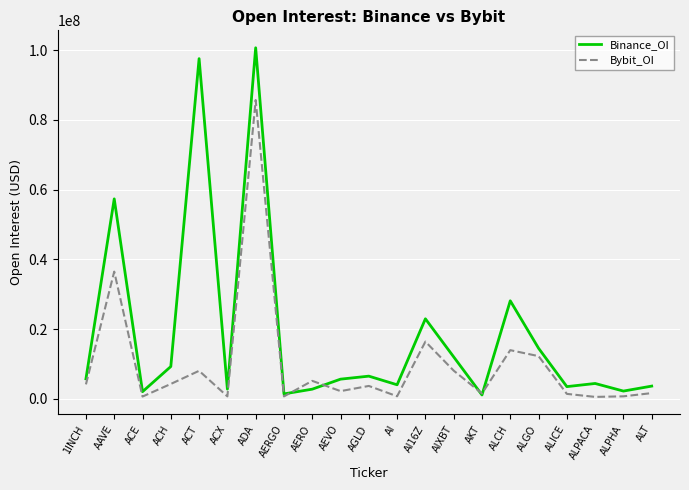

What is the spread (max minus min) of values at ADA?

14985945